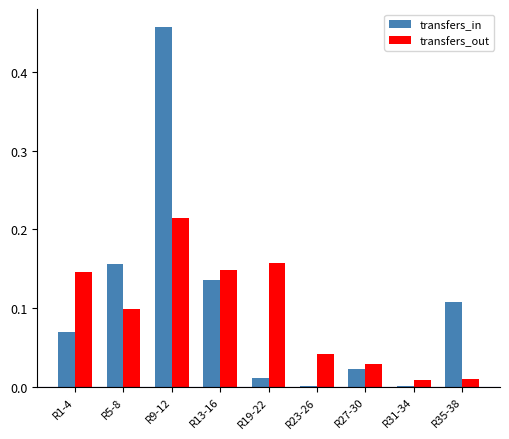

Which category has the highest value across all series?

R9-12